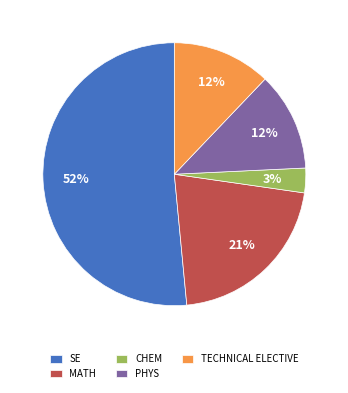

What is the largest slice in the pie chart?

SE